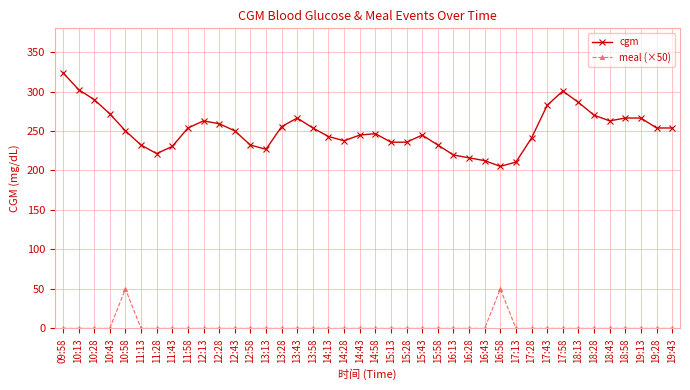

List the series in order of their peak value, highest first.

cgm, meal (×50)